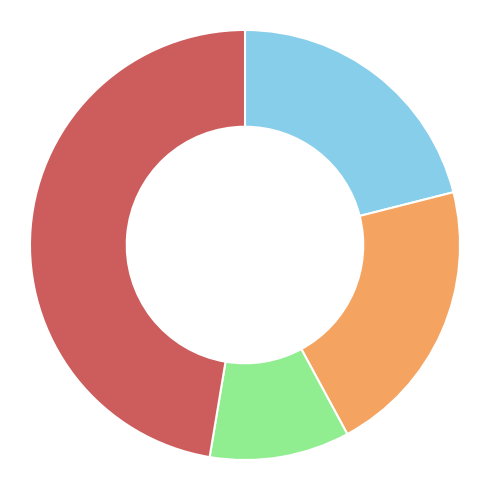

Is there a majority slice in this chart?

No